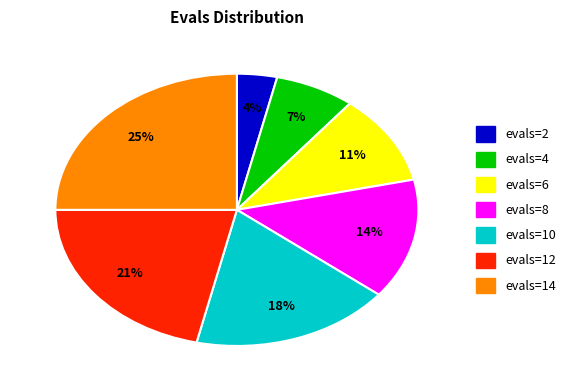

To the nearest percent, what is the average slice percentage?

14%